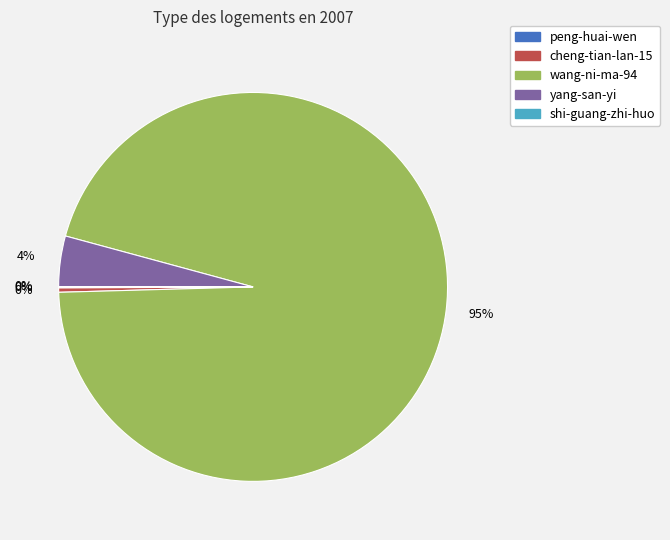

To the nearest percent, what is the average slice percentage?

20%